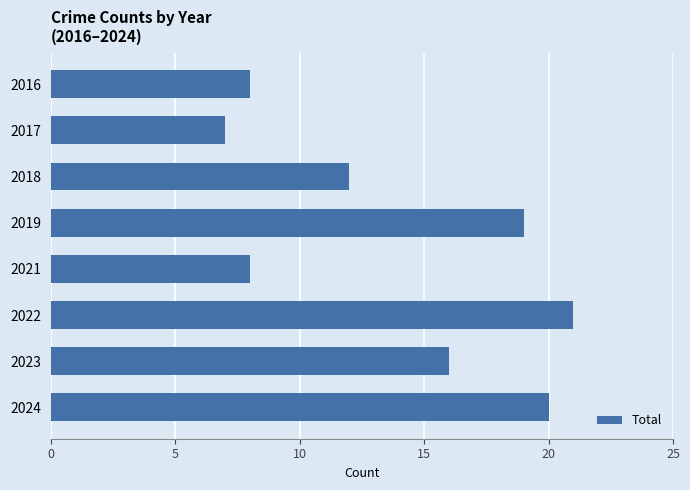

What is the ratio of the value at 2018 to the value at 2016?

1.5